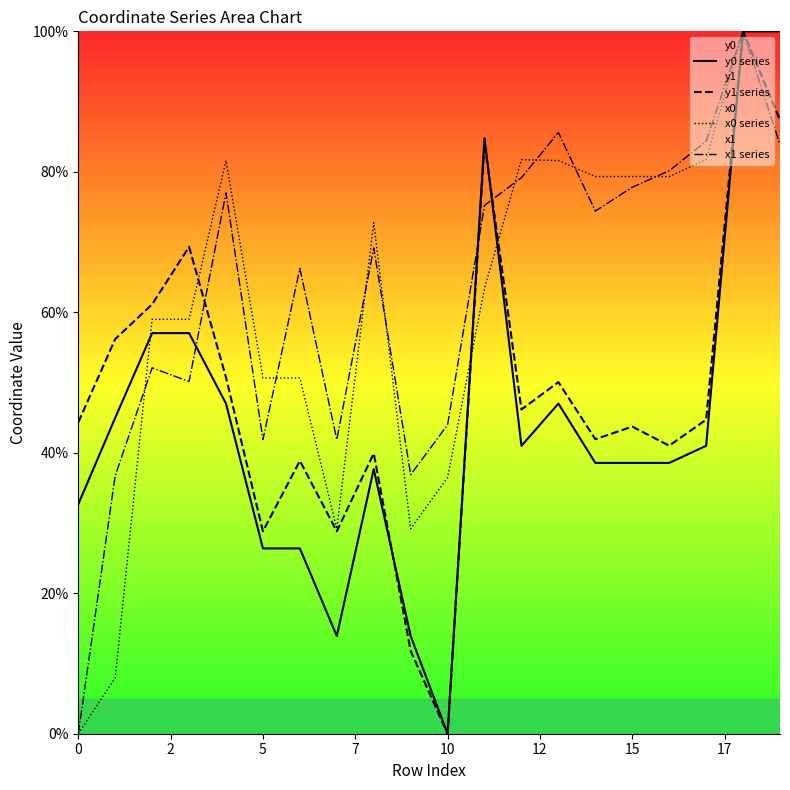

True or false: x1 series has a value of 27.7 at 10.

False